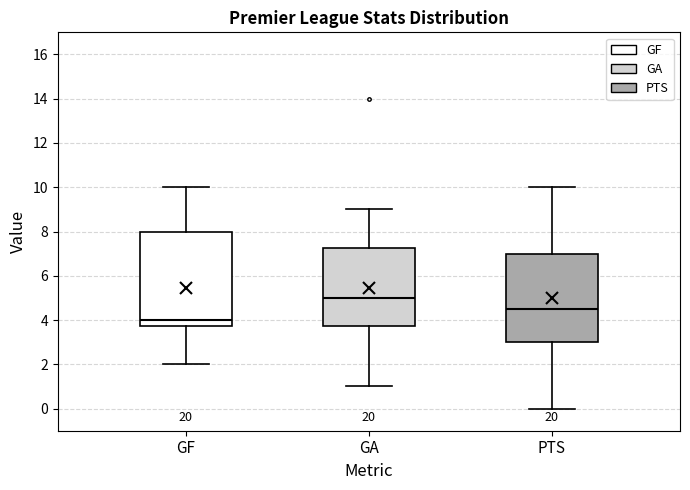

Where does the upper whisker of the box for GF end on the y-axis? The values are not printed on the chart, so give them approximately, as read against the axis.

10.0